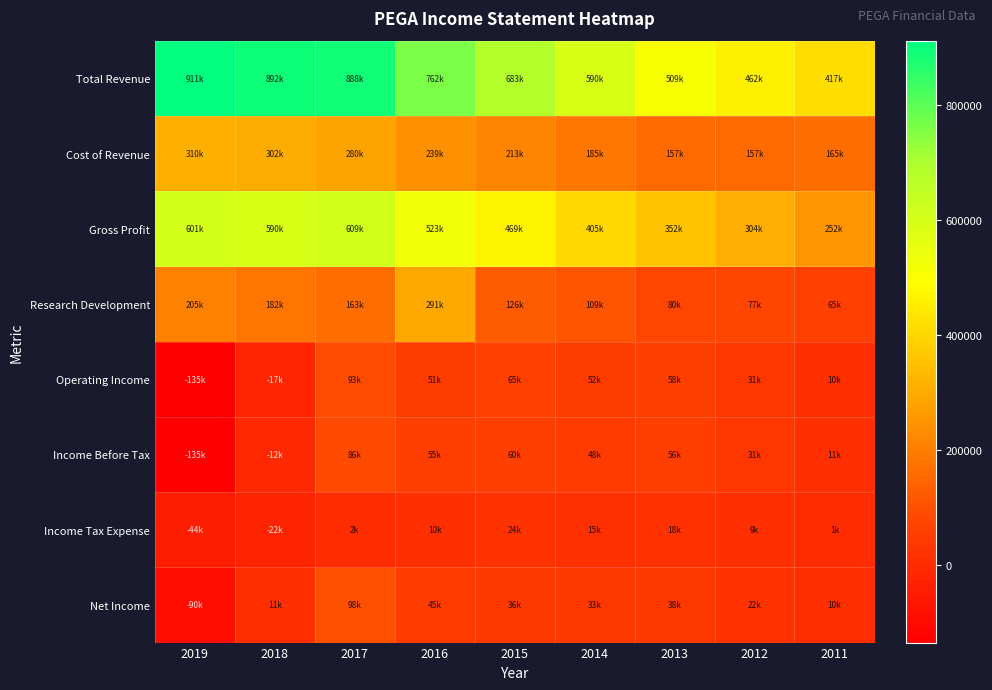

Between 2019 and 2013, which series saw the biggest shift?

Total Revenue